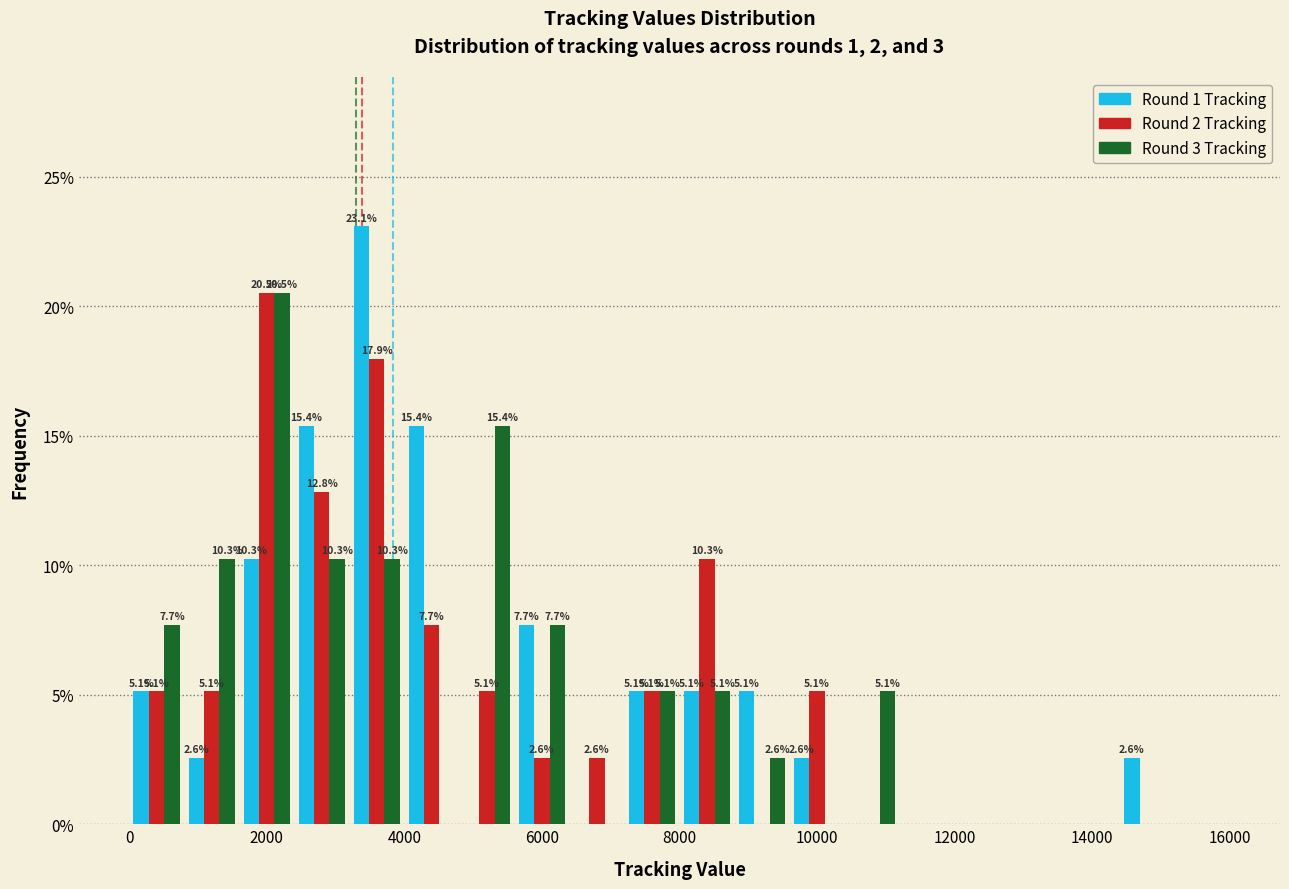

In the Round 1 Tracking series, which range on the x-axis has the tallest bar?

3200 to 4000